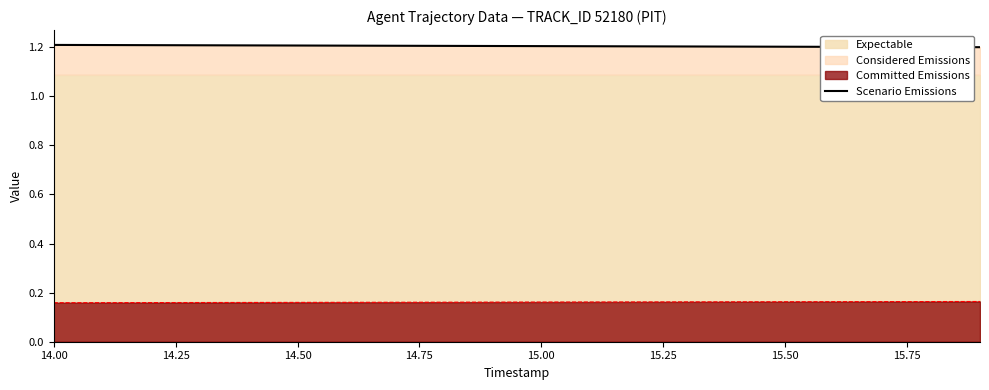

True or false: Committed Emissions and Scenario Emissions cross at least once.

False